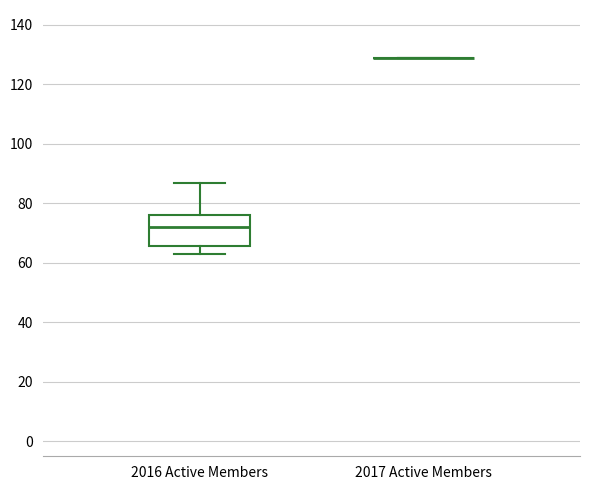

Reading left to right, transcribe this box plot: for each box, give where its median line is, the range the box spans, and where its two whiskers end, as read against the y-axis. The values are not printed on the chart, so give them approximately, as read against the axis.

2016 Active Members: median 72, box 66 to 76, whiskers 64 to 88
2017 Active Members: box collapsed to a line at 130, whiskers 130 to 130